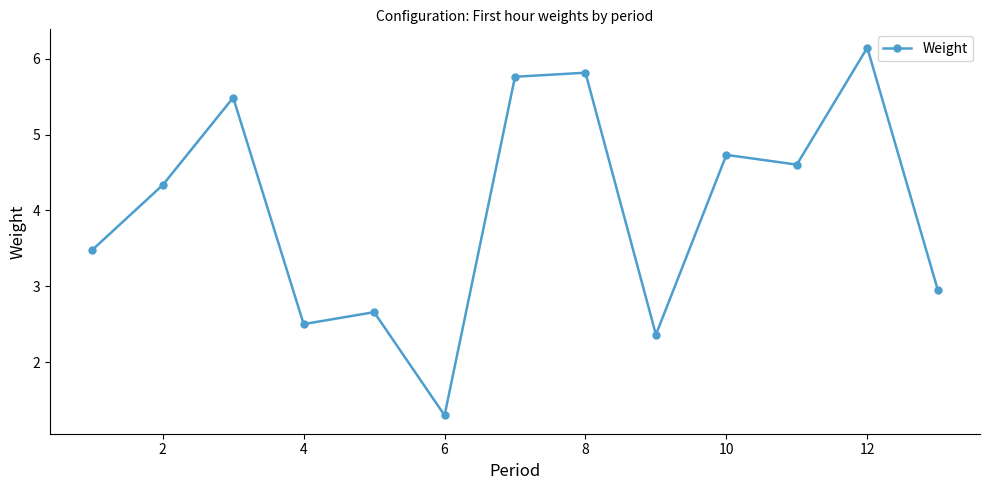

How many interior local peaks (higher than both neighbors) does the data have?

5